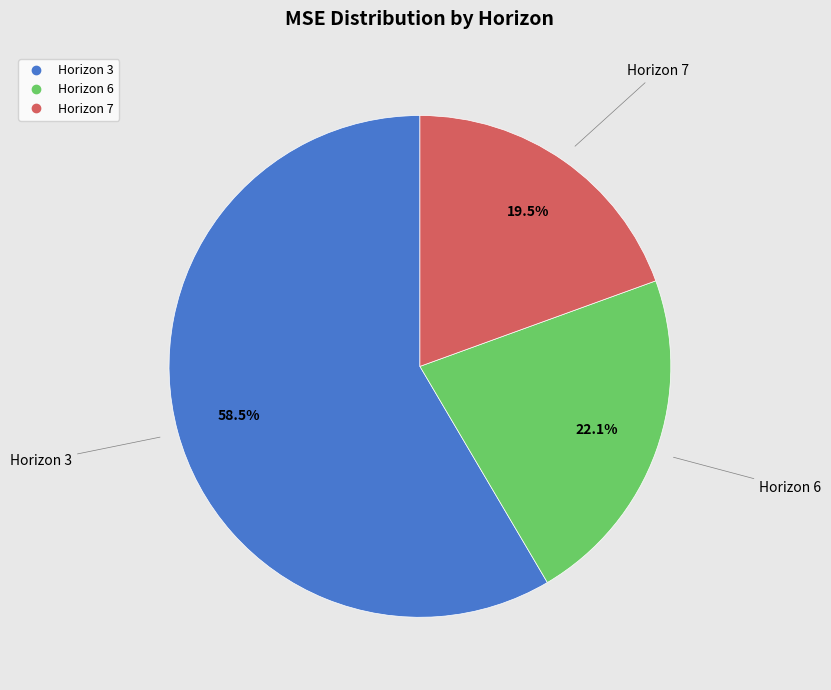

Is there any slice that represents more than half of the pie?

Yes